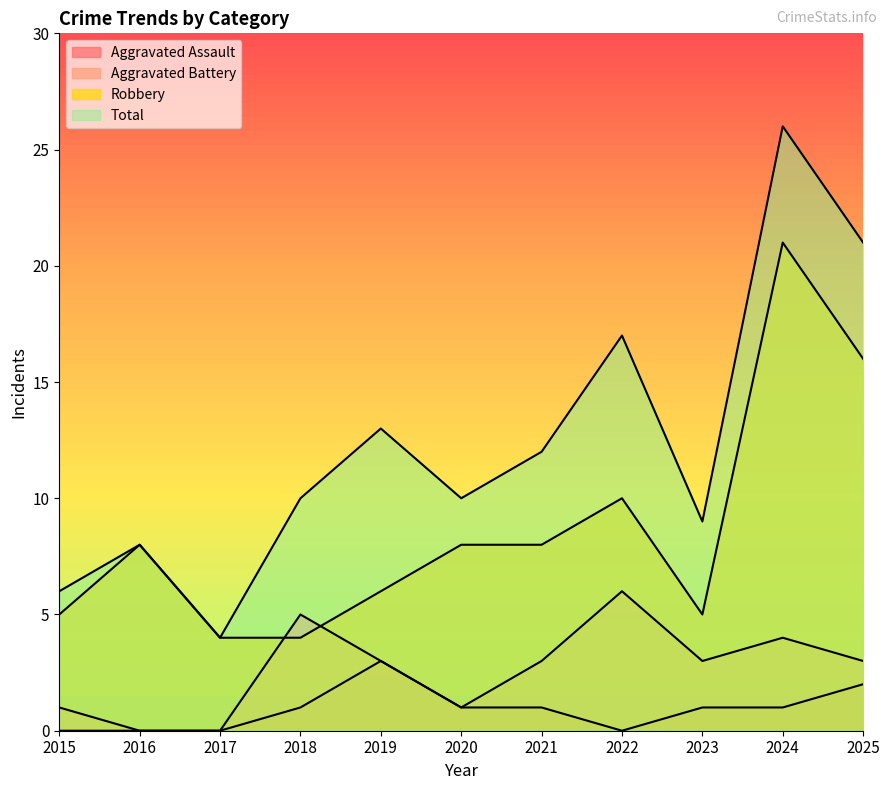

What is the value of the Total point at the 8th from the left?

17